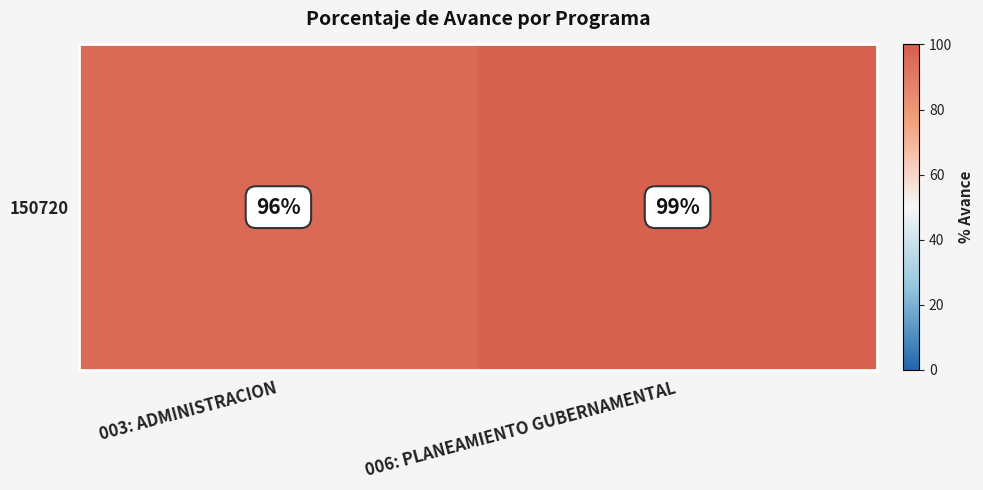

Which label corresponds to the largest value in the chart?

006: PLANEAMIENTO GUBERNAMENTAL